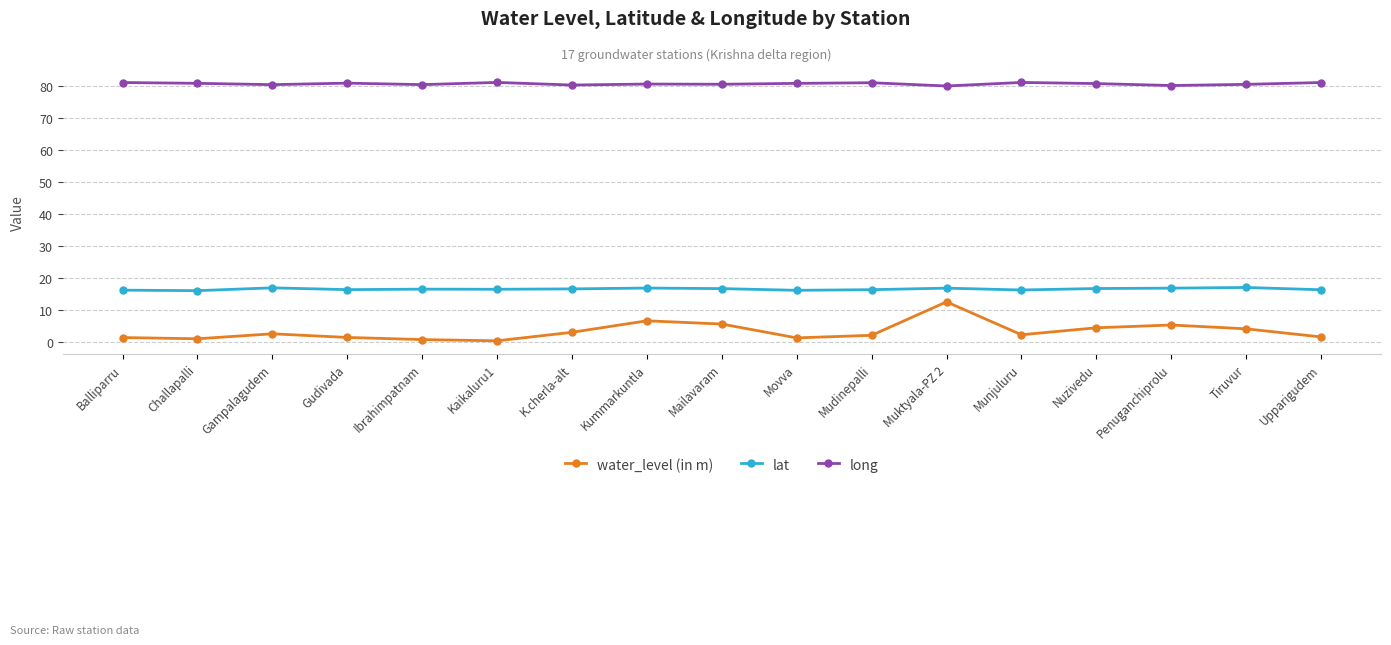

Read the lat value at Kaikaluru1.

16.6